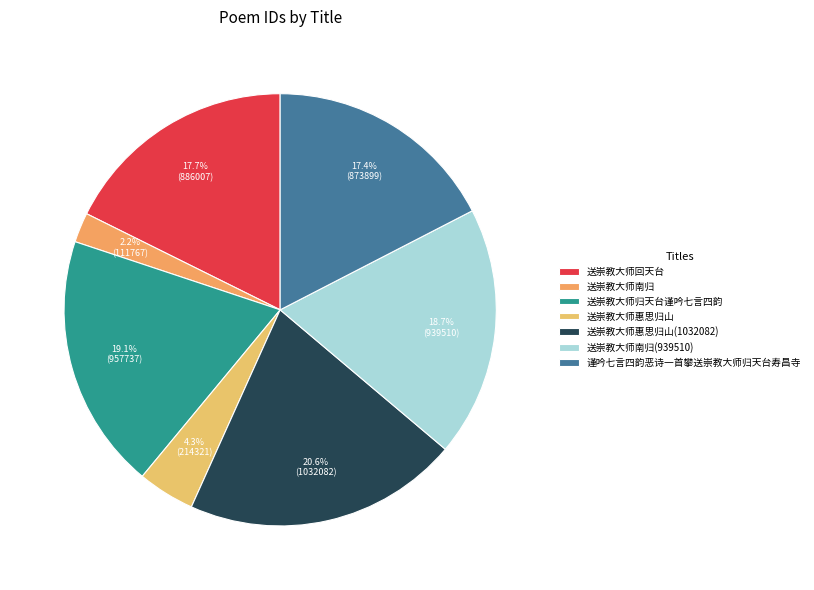

Is it true that 送崇教大师归天台谨吟七言四韵 is 7% of the pie?

False